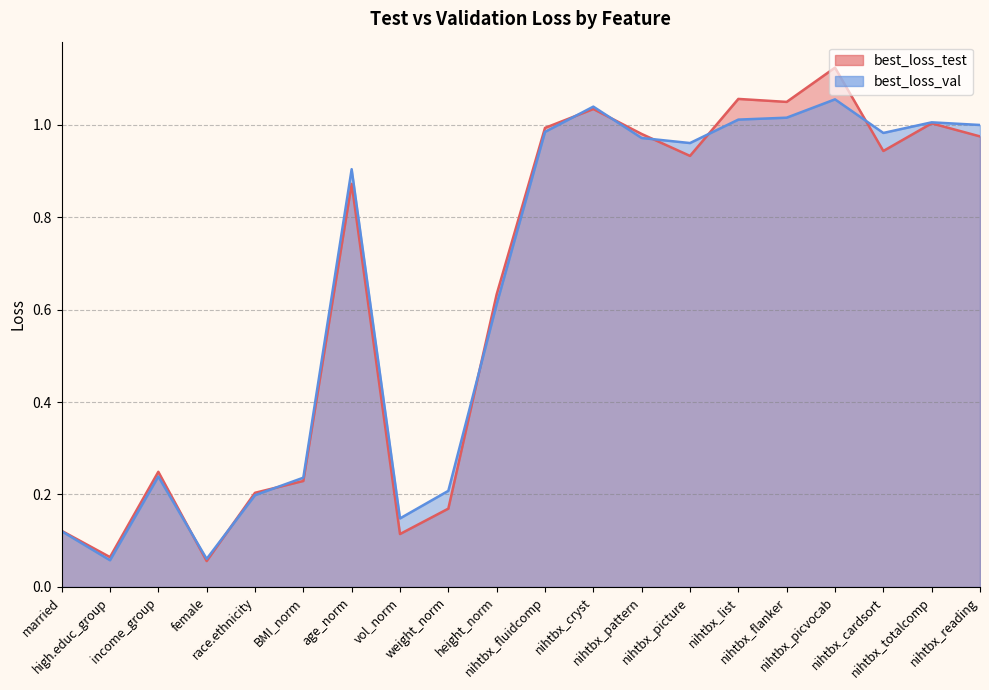

Rank the series by their average value, from highest to lowest.

best_loss_val, best_loss_test